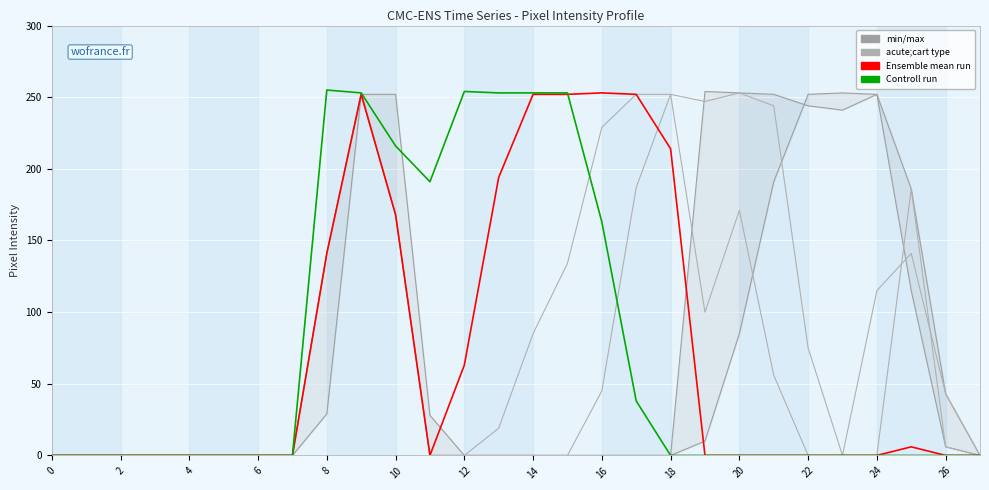

Rank the series at 15 from highest to lowest value.

Controll run, Ensemble mean run, acute;cart type, min/max line low, min/max line high